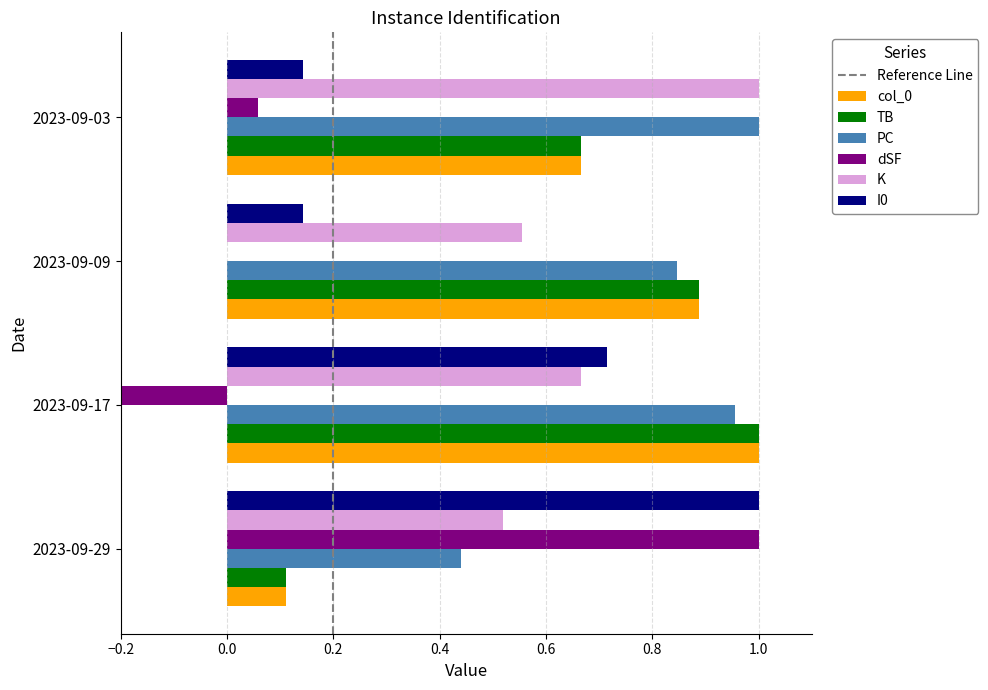

At how many categories does at least one series exceed 0?

4